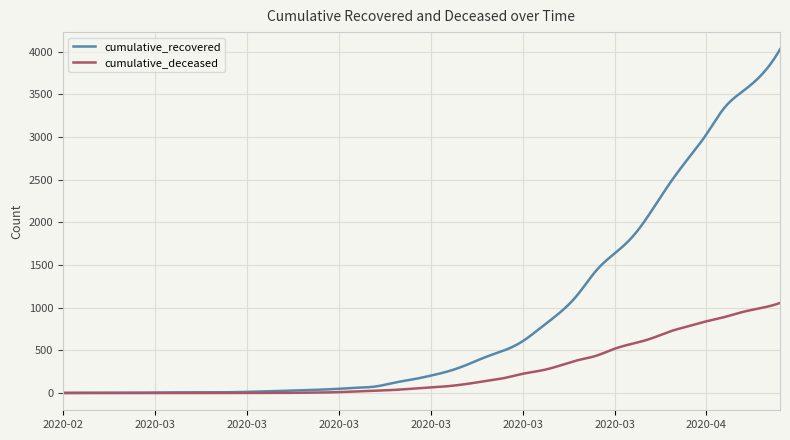

Rank the series by their average value, from lowest to highest.

cumulative_deceased, cumulative_recovered